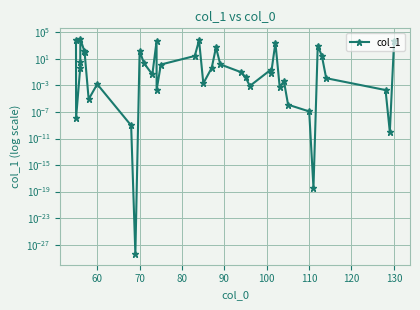

What is the average value?

934.8